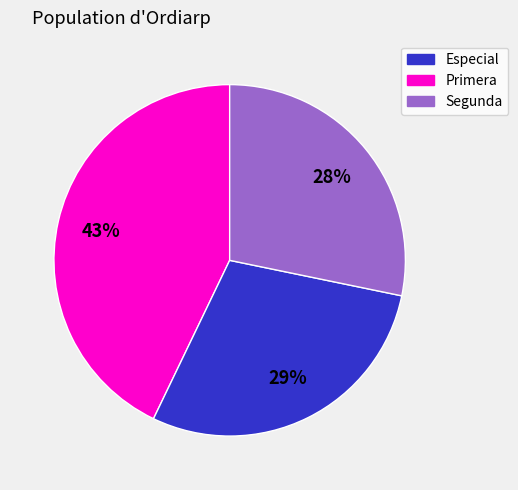

Does any single category account for the majority?

No